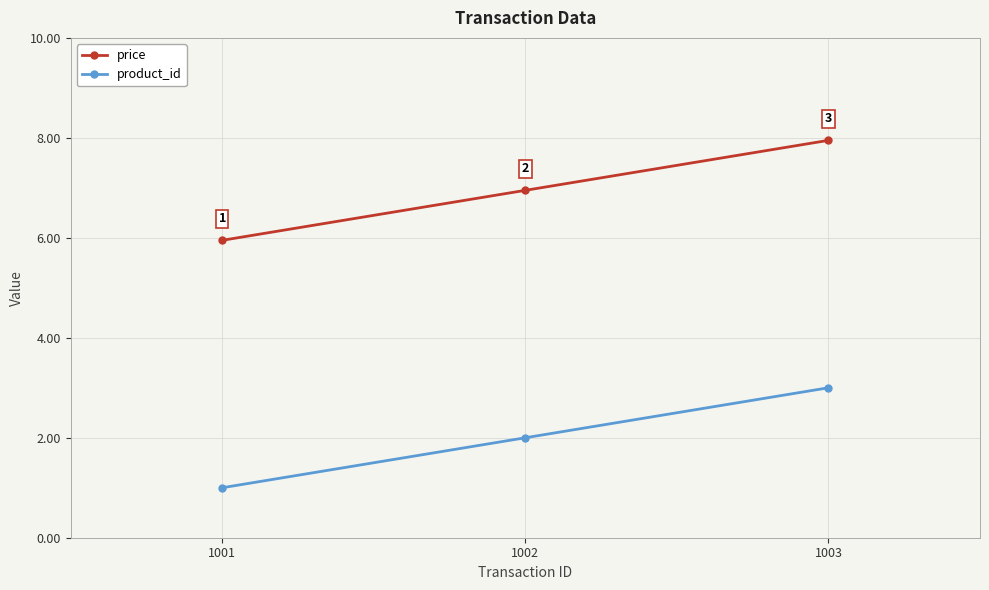

Rank the series by their maximum value, from lowest to highest.

product_id, price